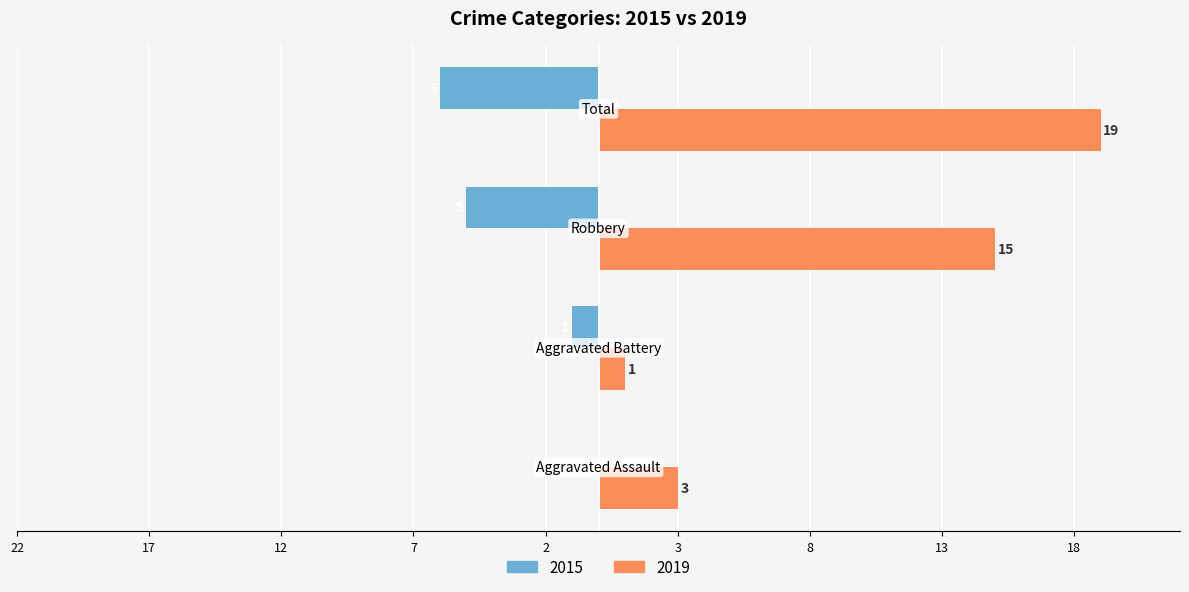

What are all the series names shown in the legend?

2015, 2019